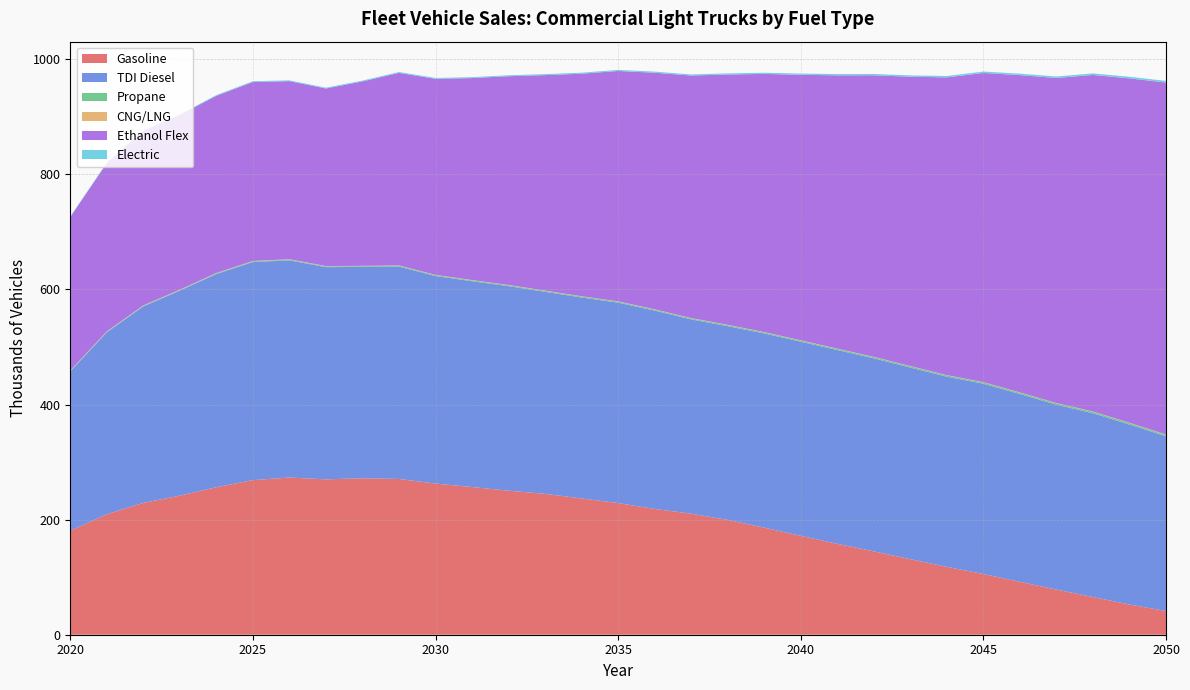

Reading left to right, list all the values displayed in this chart.

Gasoline: 2020=180.7	2021=209.3	2022=229.1	2023=241.7	2024=256.3	2025=268.6	2026=273.2	2027=270.0	2028=271.9	2029=270.7	2030=262.7	2031=256.6	2032=250.3	2033=244.8	2034=236.8	2035=228.8	2036=218.6	2037=210.3	2038=199.5	2039=186.0	2040=171.8	2041=158.0	2042=144.8	2043=131.3	2044=117.9	2045=105.5	2046=91.9	2047=78.4	2048=65.5	2049=52.5	2050=41.2
TDI Diesel: 2020=276.8	2021=316.2	2022=341.4	2023=356.2	2024=370.5	2025=378.9	2026=377.4	2027=368.8	2028=367.2	2029=369.0	2030=360.7	2031=357.6	2032=355.4	2033=351.0	2034=349.2	2035=348.3	2036=344.6	2037=337.6	2038=336.6	2039=337.5	2040=337.3	2041=336.6	2042=335.4	2043=332.9	2044=330.5	2045=330.6	2046=326.3	2047=321.2	2048=319.4	2049=312.7	2050=303.5
Propane: 2020=0.8	2021=0.9	2022=1.0	2023=1.1	2024=1.2	2025=1.2	2026=1.3	2027=1.3	2028=1.4	2029=1.4	2030=1.5	2031=1.5	2032=1.6	2033=1.6	2034=1.7	2035=1.7	2036=1.8	2037=1.8	2038=1.9	2039=1.9	2040=2.0	2041=2.0	2042=2.1	2043=2.2	2044=2.2	2045=2.3	2046=2.4	2047=2.4	2048=2.5	2049=2.6	2050=2.6
CNG/LNG: 2020=0.6	2021=0.6	2022=0.6	2023=0.6	2024=0.6	2025=0.6	2026=0.6	2027=0.5	2028=0.5	2029=0.5	2030=0.5	2031=0.5	2032=0.5	2033=0.5	2034=0.5	2035=0.5	2036=0.5	2037=0.5	2038=0.5	2039=0.5	2040=0.5	2041=0.5	2042=0.5	2043=0.5	2044=0.5	2045=0.5	2046=0.5	2047=0.5	2048=0.5	2049=0.5	2050=0.5
Ethanol Flex: 2020=266.9	2021=292.4	2022=303.1	2023=303.5	2024=307.9	2025=311.0	2026=309.5	2027=308.6	2028=320.5	2029=334.6	2030=340.6	2031=351.0	2032=362.8	2033=374.4	2034=386.7	2035=400.3	2036=411.1	2037=421.4	2038=434.9	2039=448.5	2040=461.4	2041=474.8	2042=489.3	2043=502.8	2044=517.3	2045=537.2	2046=551.3	2047=564.8	2048=584.8	2049=598.5	2050=611.6
Electric: 2020=0.9	2021=1.0	2022=1.1	2023=1.2	2024=1.3	2025=1.3	2026=1.4	2027=1.4	2028=1.5	2029=1.5	2030=1.6	2031=1.6	2032=1.7	2033=1.7	2034=1.8	2035=1.8	2036=1.9	2037=1.9	2038=2.0	2039=2.1	2040=2.1	2041=2.2	2042=2.3	2043=2.3	2044=2.4	2045=2.5	2046=2.5	2047=2.6	2048=2.7	2049=2.8	2050=2.8